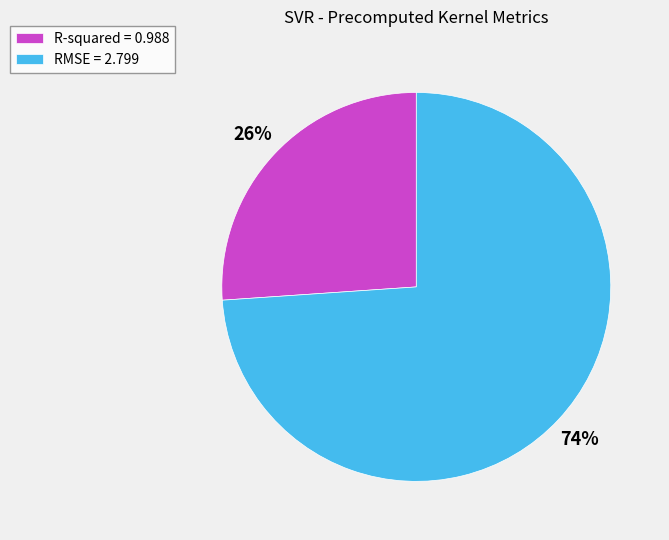

To the nearest percent, what is the difference between the R-squared and RMSE slice percentages?

48%